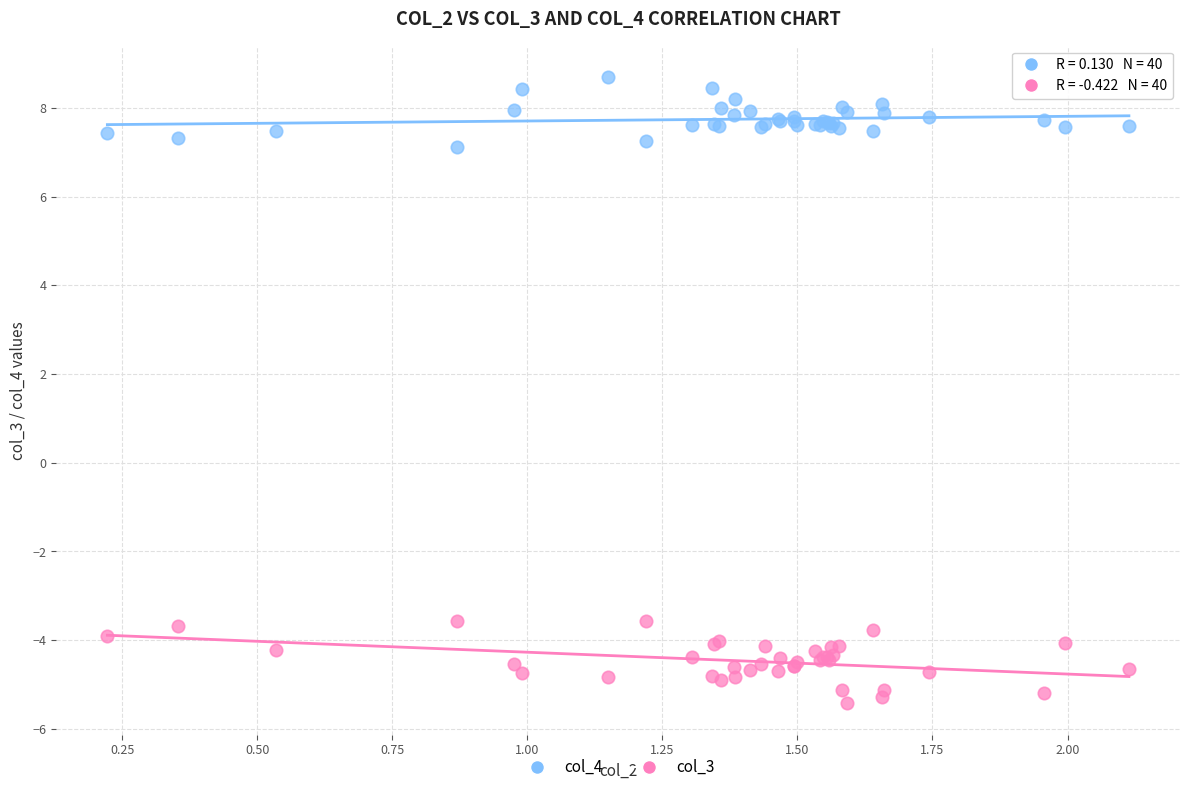

Which series has the largest Y range (max minus min)?

col_3